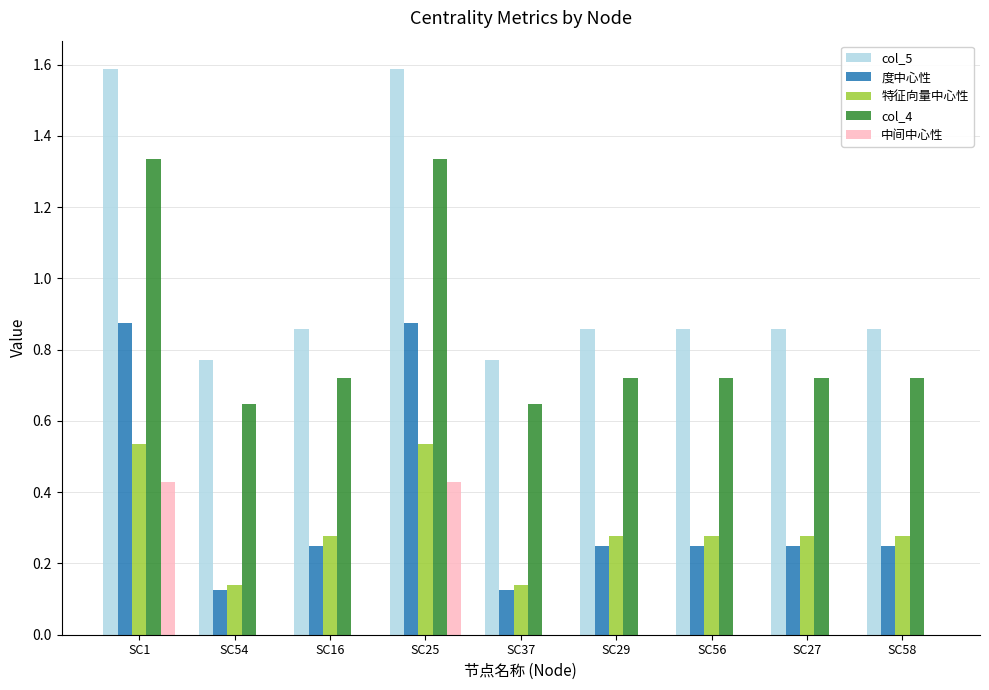

What are all the series names shown in the legend?

col_5, 度中心性, 特征向量中心性, col_4, 中间中心性